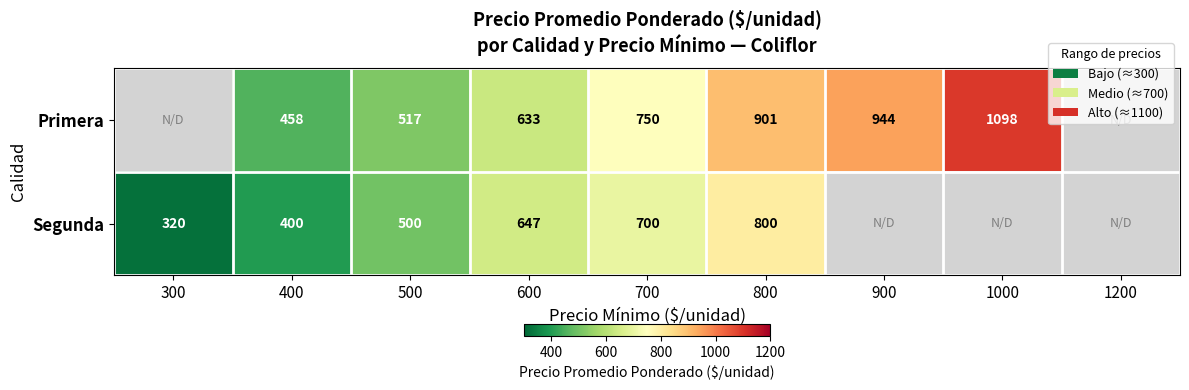

Which series changed the most between 700 and 800?

Primera